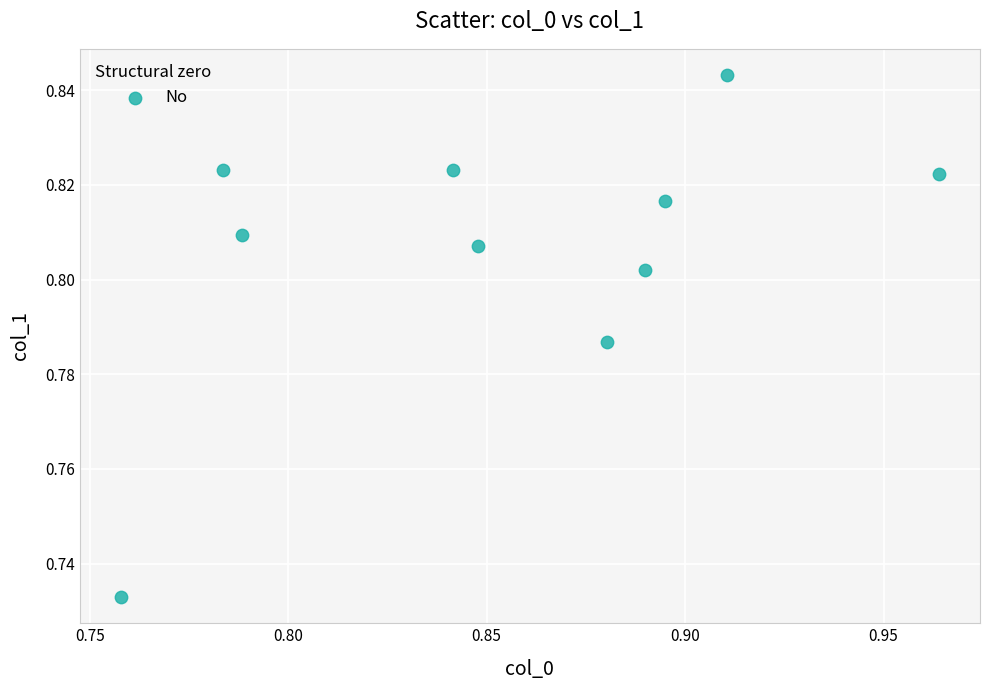

What is the average X value?

0.9